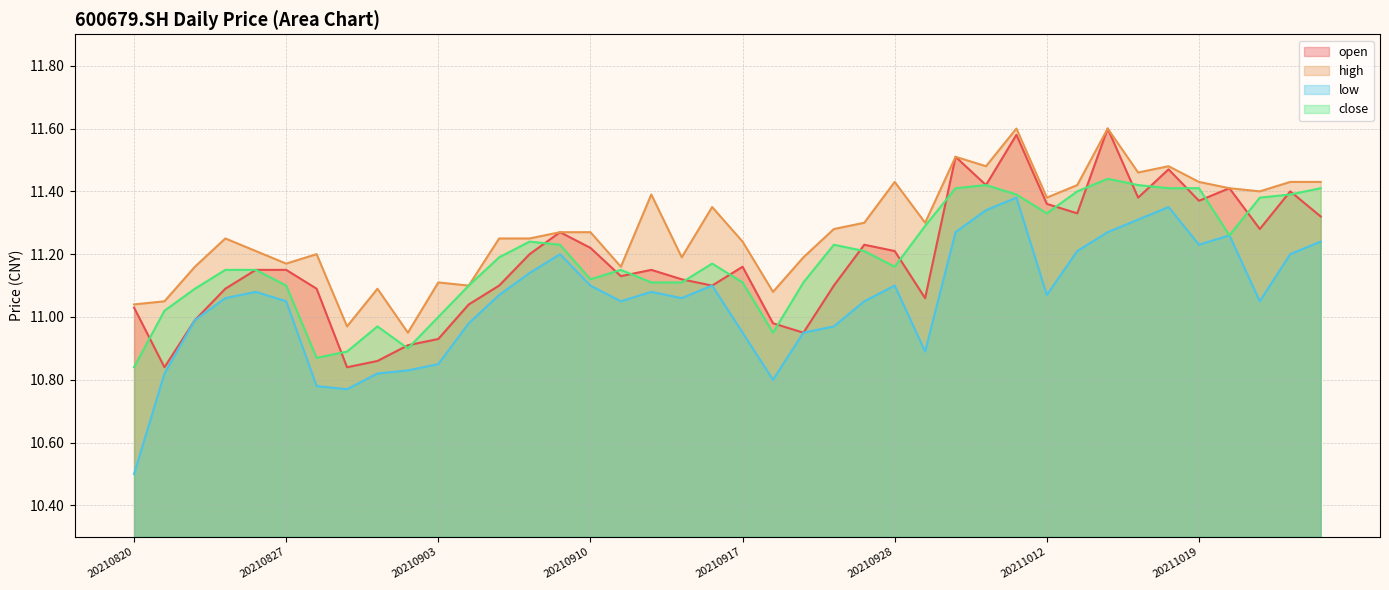

List the labels in order of low value, smallest first.

20210820, 20210831, 20210830, 20210922, 20210823, 20210901, 20210902, 20210903, 20210929, 20210917, 20210923, 20210924, 20210906, 20210824, 20210827, 20210913, 20210927, 20211021, 20210825, 20210915, 20210907, 20211012, 20210826, 20210914, 20210910, 20210916, 20210928, 20210908, 20210909, 20211022, 20211013, 20211019, 20211025, 20211020, 20210930, 20211014, 20211015, 20211008, 20211018, 20211011